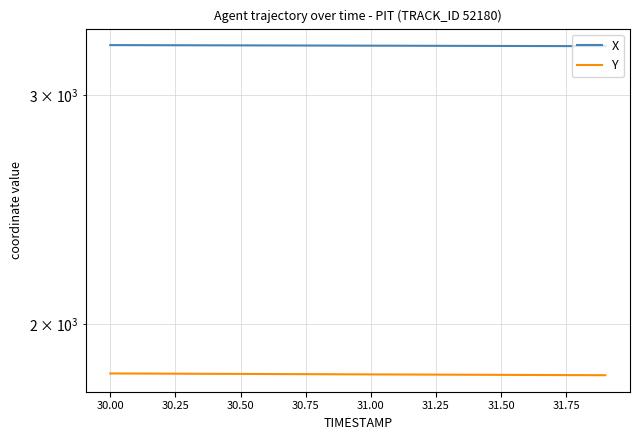

What is the lowest value of the X series?

3271.0